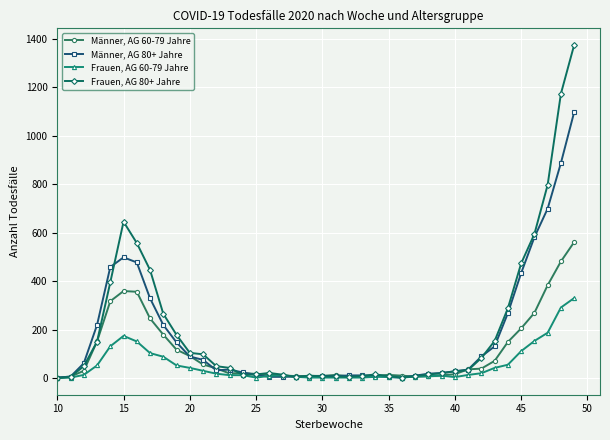

Which series has the widest spread of values?

Frauen, AG 80+ Jahre